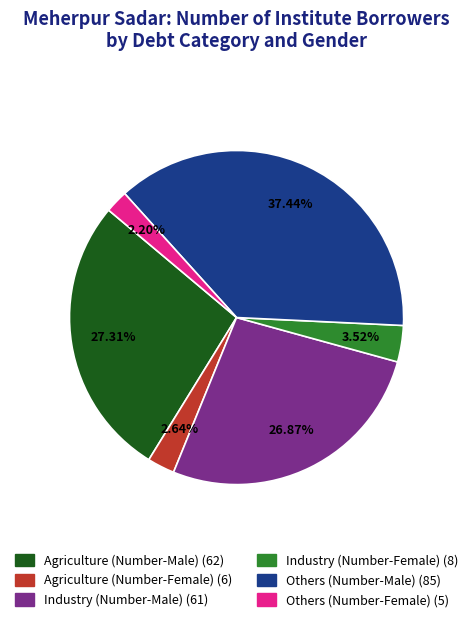

To the nearest percent, what is the average slice percentage?

17%